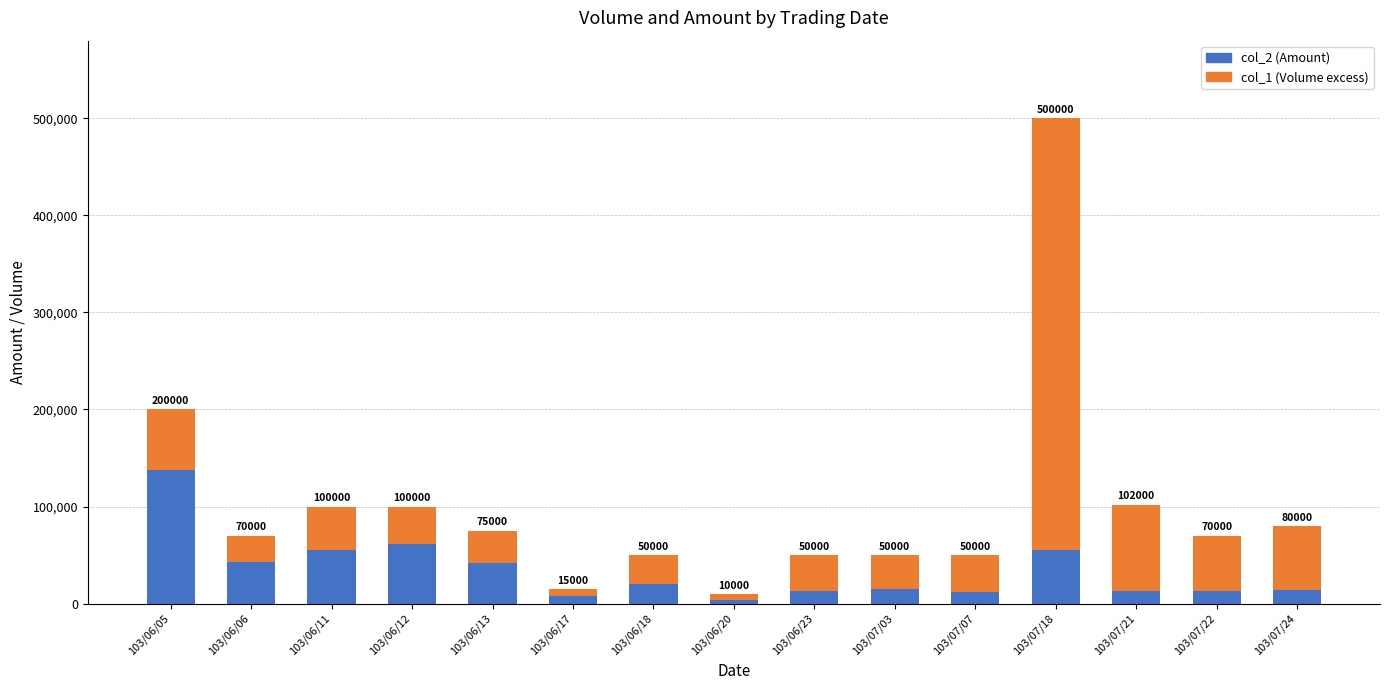

Where is col_1 (Volume excess) nearest to the value 225400?

103/07/21